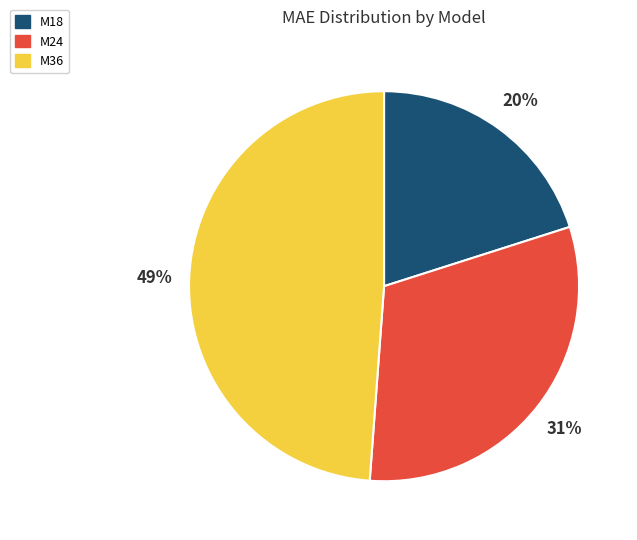

Which category has the smallest portion of the pie?

M18